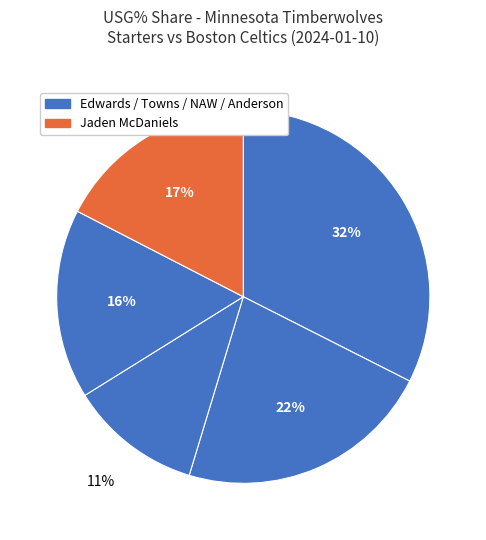

Count the number of slices in the pie.

5